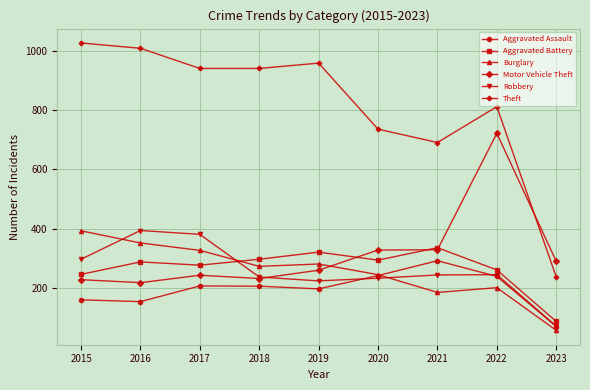

True or false: Aggravated Assault and Motor Vehicle Theft intersect in this chart.

False